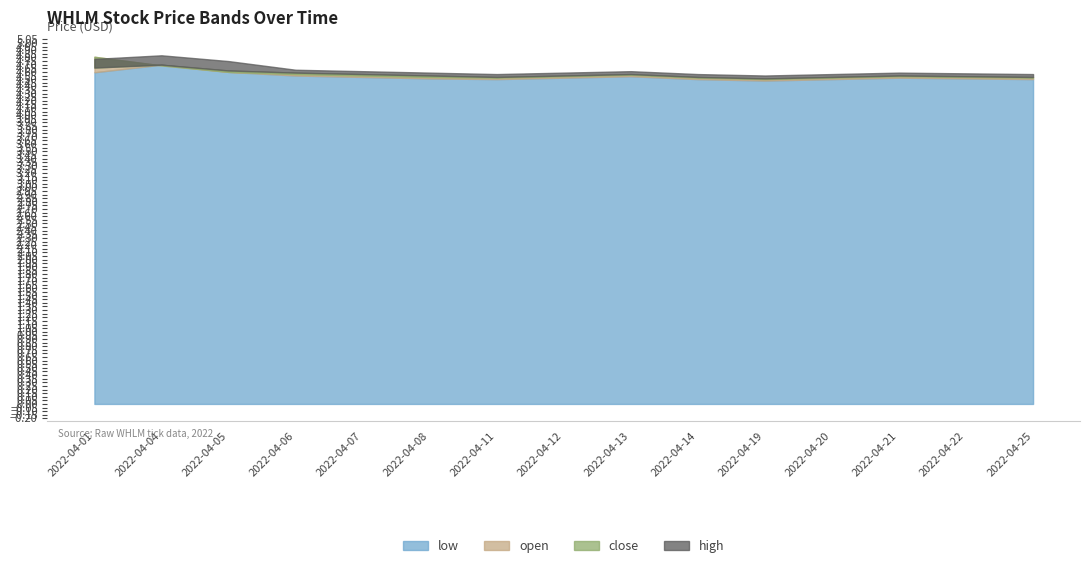

Reading right to left, transcribe all the data shown in this chart.

low: 4.5	4.5	4.5	4.5	4.5	4.5	4.5	4.5	4.5	4.5	4.5	4.5	4.6	4.7	4.6
open: 4.5	4.5	4.5	4.5	4.5	4.5	4.6	4.5	4.5	4.5	4.5	4.6	4.6	4.7	4.8
close: 4.5	4.5	4.5	4.5	4.5	4.5	4.6	4.5	4.5	4.5	4.6	4.6	4.6	4.7	4.7
high: 4.6	4.6	4.6	4.6	4.5	4.6	4.6	4.6	4.6	4.6	4.6	4.6	4.8	4.8	4.8